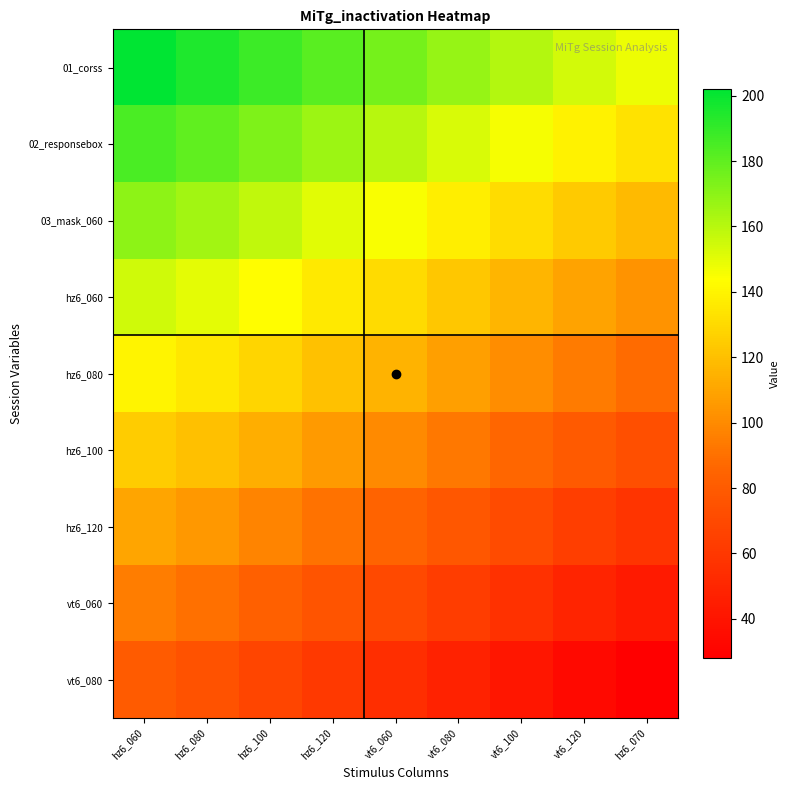

Reading left to right, what are all the values shown in this chart?

01_corss: hz6_060=202	hz6_080=195	hz6_100=188	hz6_120=181	vt6_060=175	vt6_080=168	vt6_100=161	vt6_120=154	hz6_070=148
02_responsebox: hz6_060=185	hz6_080=180	hz6_100=173	hz6_120=166	vt6_060=160	vt6_080=153	vt6_100=146	vt6_120=139	hz6_070=133
03_mask_060: hz6_060=170	hz6_080=165	hz6_100=158	hz6_120=151	vt6_060=145	vt6_080=138	vt6_100=131	vt6_120=124	hz6_070=118
hz6_060: hz6_060=155	hz6_080=150	hz6_100=143	hz6_120=136	vt6_060=130	vt6_080=123	vt6_100=116	vt6_120=109	hz6_070=103
hz6_080: hz6_060=140	hz6_080=135	hz6_100=128	hz6_120=121	vt6_060=115	vt6_080=108	vt6_100=101	vt6_120=94	hz6_070=88
hz6_100: hz6_060=125	hz6_080=120	hz6_100=113	hz6_120=106	vt6_060=100	vt6_080=93	vt6_100=86	vt6_120=79	hz6_070=73
hz6_120: hz6_060=110	hz6_080=105	hz6_100=98	hz6_120=91	vt6_060=85	vt6_080=78	vt6_100=71	vt6_120=64	hz6_070=58
vt6_060: hz6_060=95	hz6_080=90	hz6_100=83	hz6_120=76	vt6_060=70	vt6_080=63	vt6_100=56	vt6_120=49	hz6_070=43
vt6_080: hz6_060=80	hz6_080=75	hz6_100=68	hz6_120=61	vt6_060=55	vt6_080=48	vt6_100=41	vt6_120=34	hz6_070=28